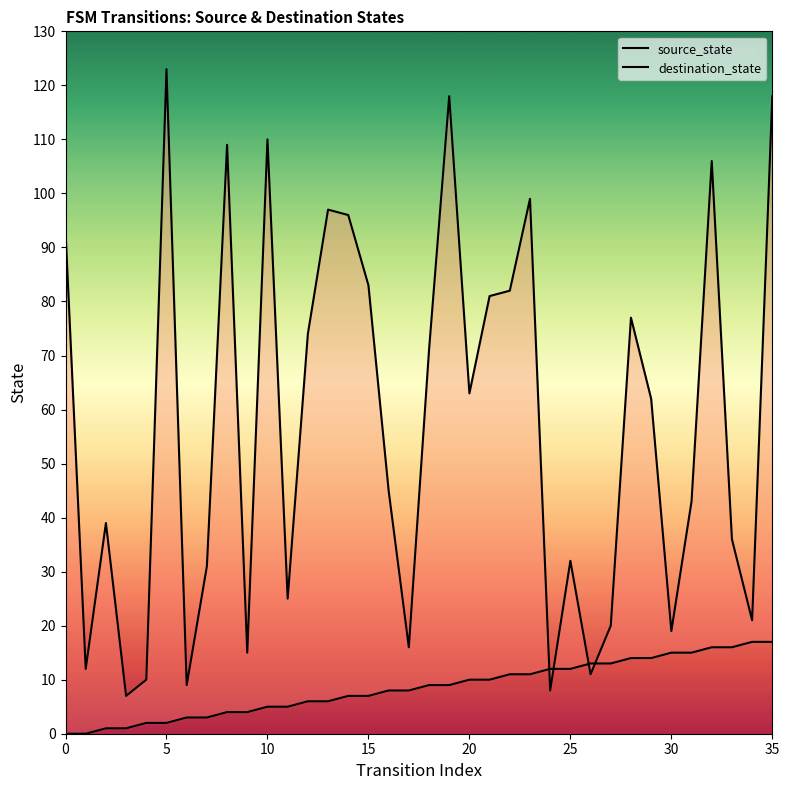

Count the number of categories in the chart.

36